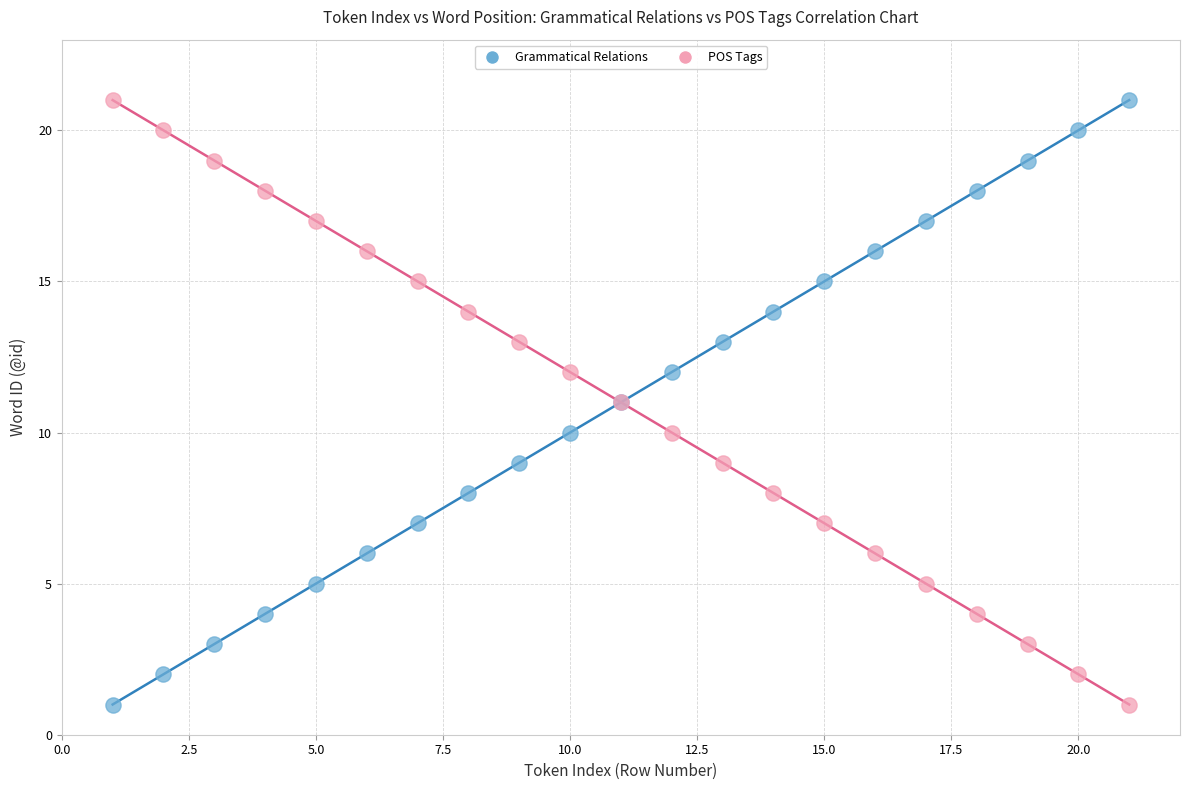

What are all the series names shown in the legend?

Grammatical Relations, POS Tags